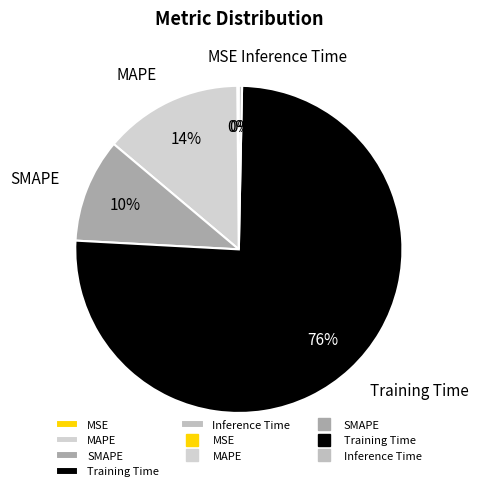

The MAPE slice represents 4% of the pie. True or false?

False